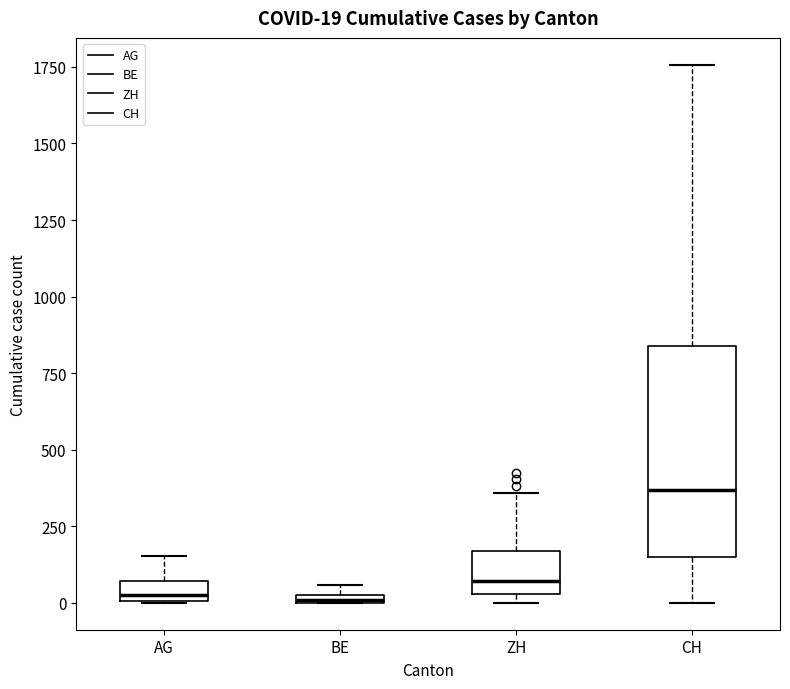

Which box's median line is the highest?

CH